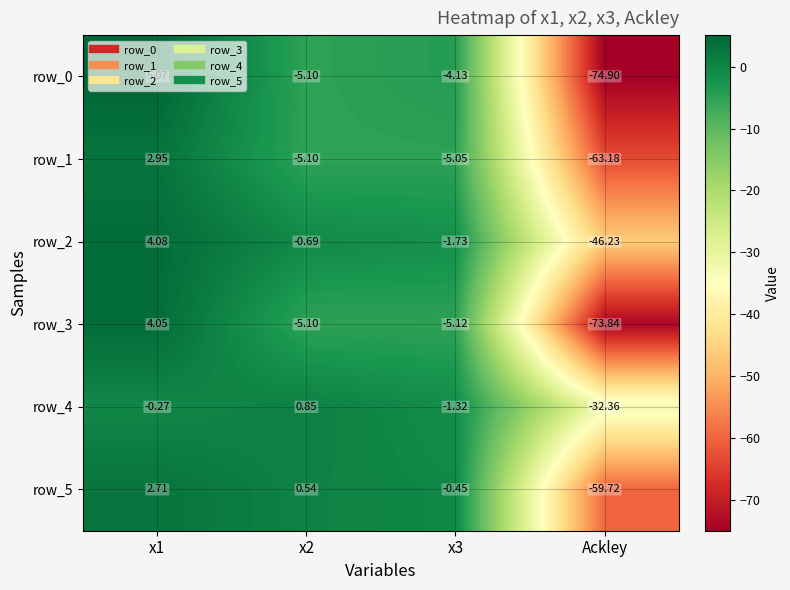

At which category does the chart reach its minimum across all series?

Ackley